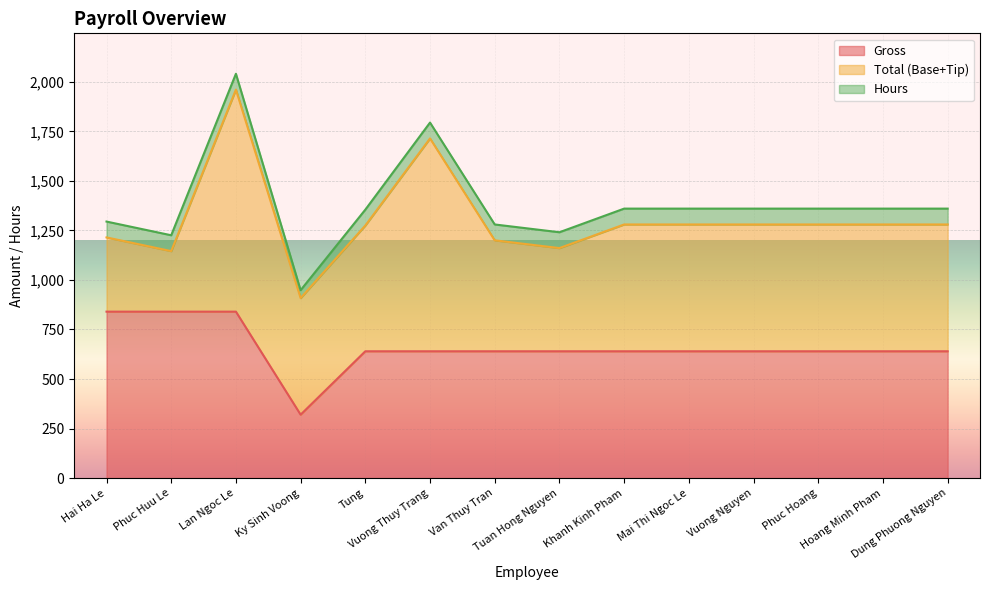

What is the spread (max minus min) of values at Mai Thi Ngoc Le?

560.0